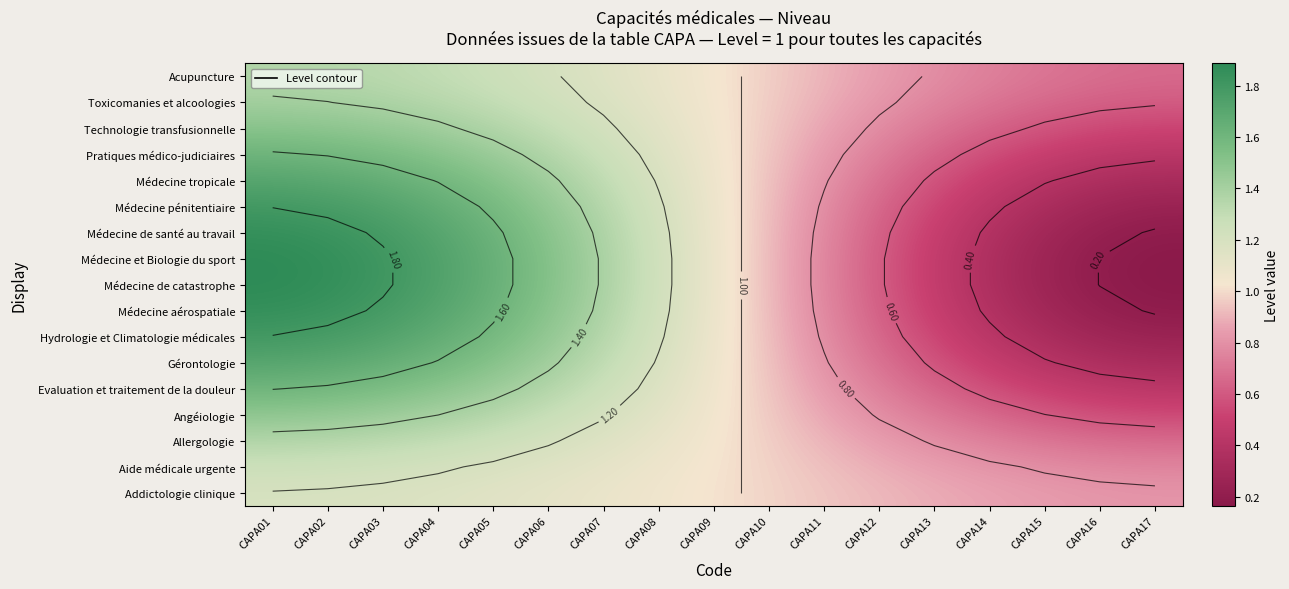

Between CAPA17 and CAPA13, which is larger?

CAPA13